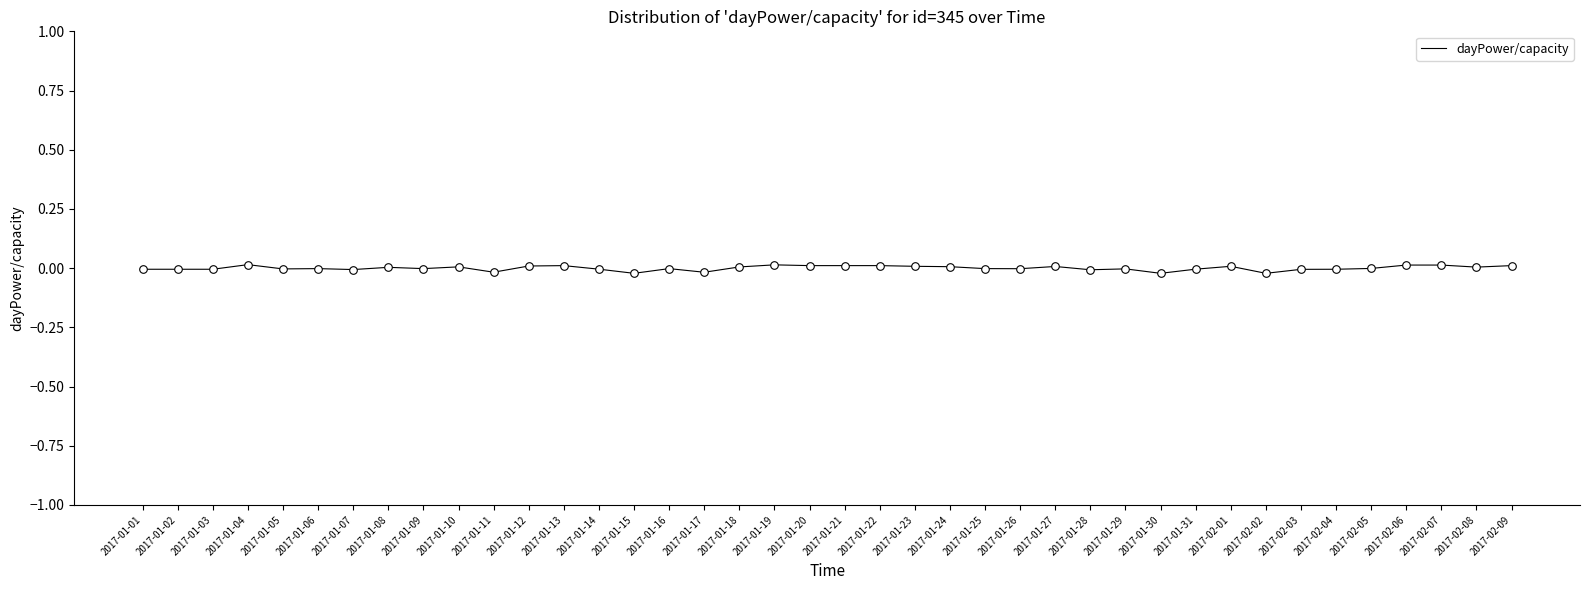

Between 2017-01-09 and 2017-01-25, which is larger?

2017-01-09